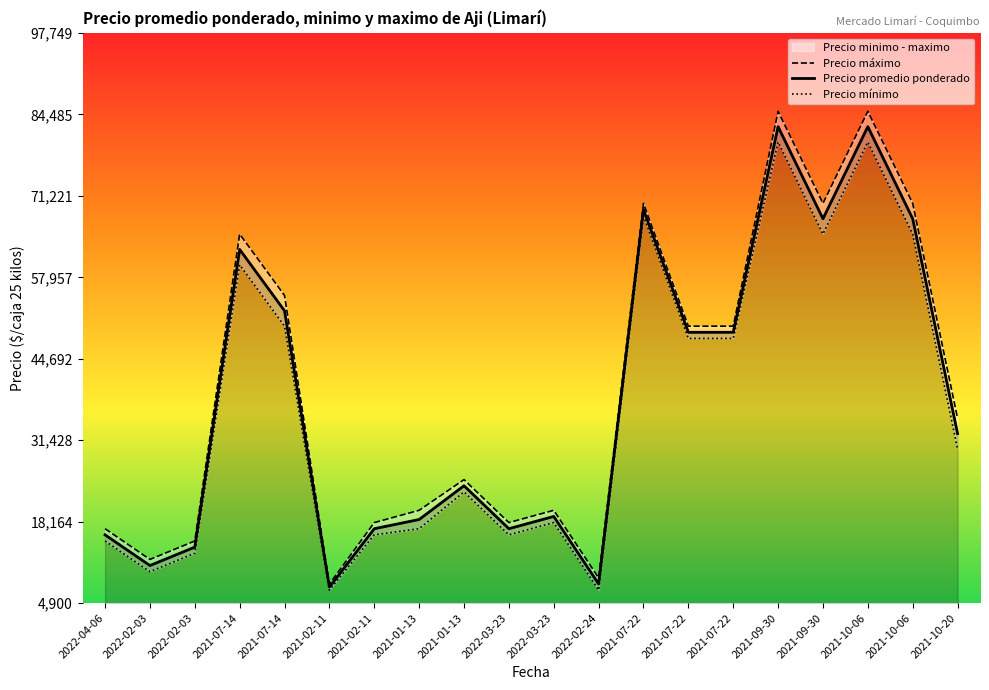

Reading left to right, transcribe all the data shown in this chart.

Precio máximo: 2022-04-06=17000	2022-02-03=12000	2022-02-03=15000	2021-07-14=65000	2021-07-14=55000	2021-02-11=8000	2021-02-11=18000	2021-01-13=20000	2021-01-13=25000	2022-03-23=18000	2022-03-23=20000	2022-02-24=9000	2021-07-22=70000	2021-07-22=50000	2021-07-22=50000	2021-09-30=85000	2021-09-30=70000	2021-10-06=85000	2021-10-06=70000	2021-10-20=35000
Precio promedio ponderado: 2022-04-06=16000	2022-02-03=11000	2022-02-03=14000	2021-07-14=62500	2021-07-14=52500	2021-02-11=7500	2021-02-11=17000	2021-01-13=18500	2021-01-13=24000	2022-03-23=17000	2022-03-23=19000	2022-02-24=8000	2021-07-22=69000	2021-07-22=49000	2021-07-22=49000	2021-09-30=82500	2021-09-30=67500	2021-10-06=82500	2021-10-06=67500	2021-10-20=32500
Precio mínimo: 2022-04-06=15000	2022-02-03=10000	2022-02-03=13000	2021-07-14=60000	2021-07-14=50000	2021-02-11=7000	2021-02-11=16000	2021-01-13=17000	2021-01-13=23000	2022-03-23=16000	2022-03-23=18000	2022-02-24=7000	2021-07-22=68000	2021-07-22=48000	2021-07-22=48000	2021-09-30=80000	2021-09-30=65000	2021-10-06=80000	2021-10-06=65000	2021-10-20=30000